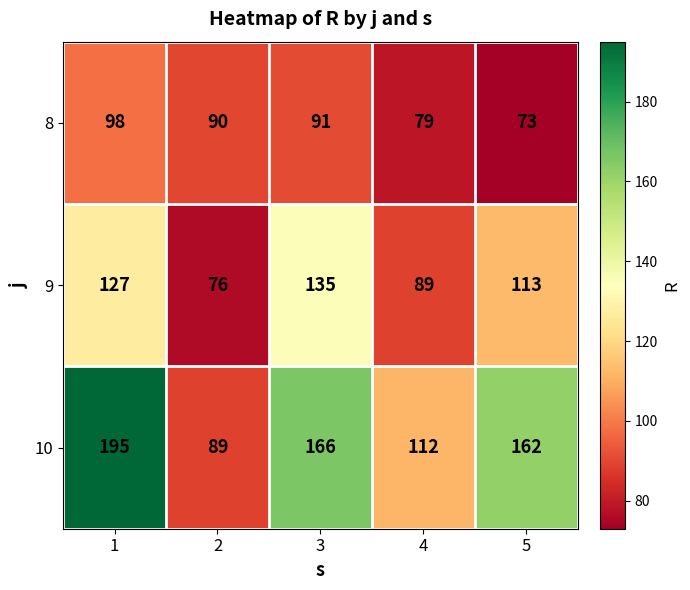

Which series has the widest spread of values?

10